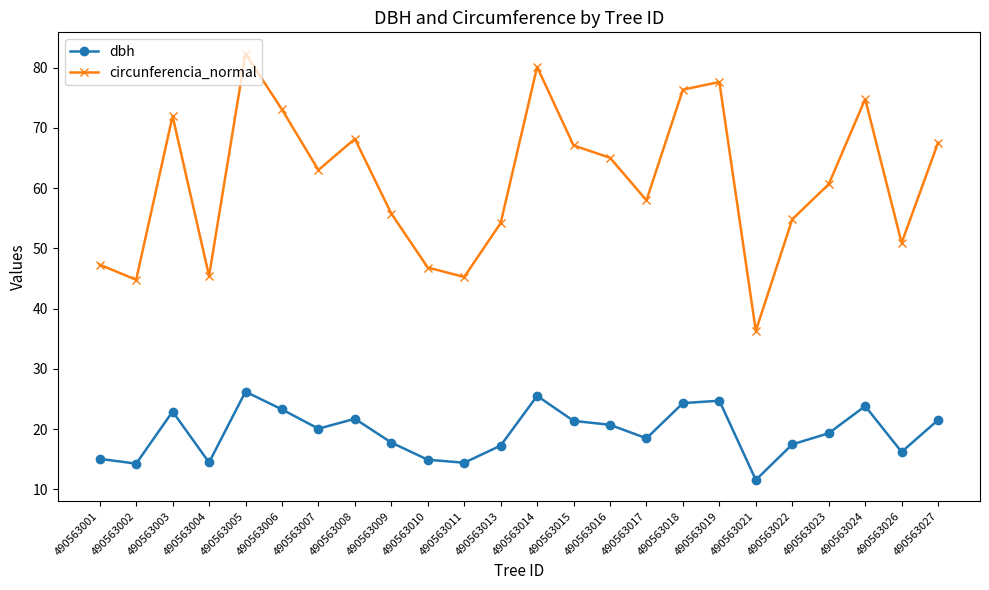

What are all the series names shown in the legend?

dbh, circunferencia_normal